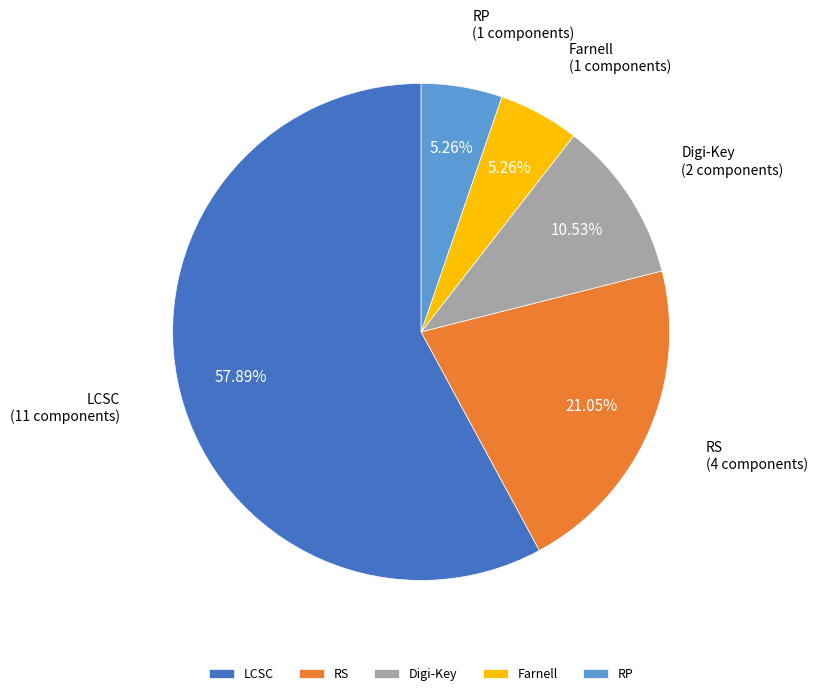

Which has a higher value, LCSC or RS?

LCSC